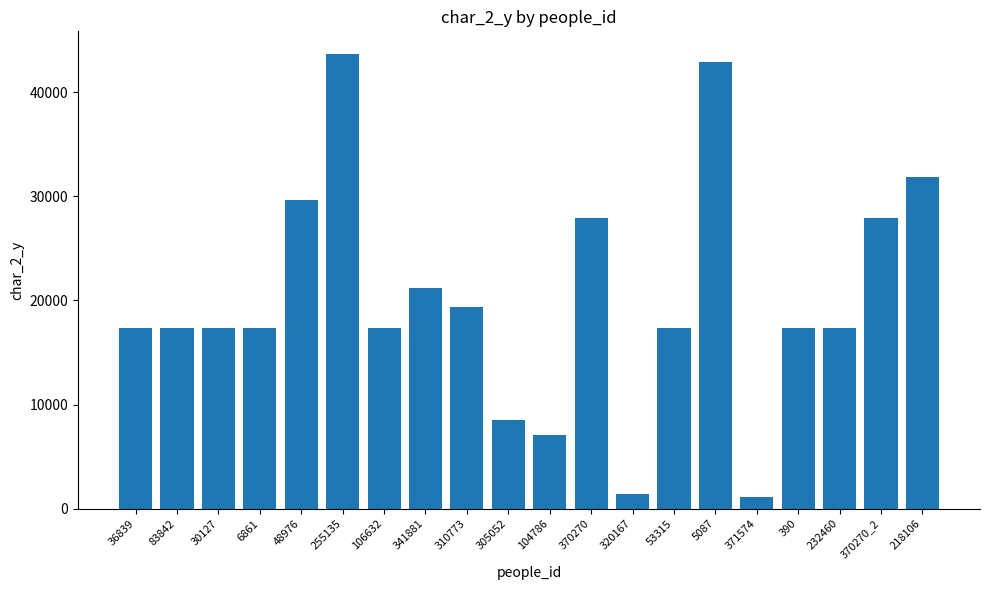

At which label is the value closest to 22364?

341881